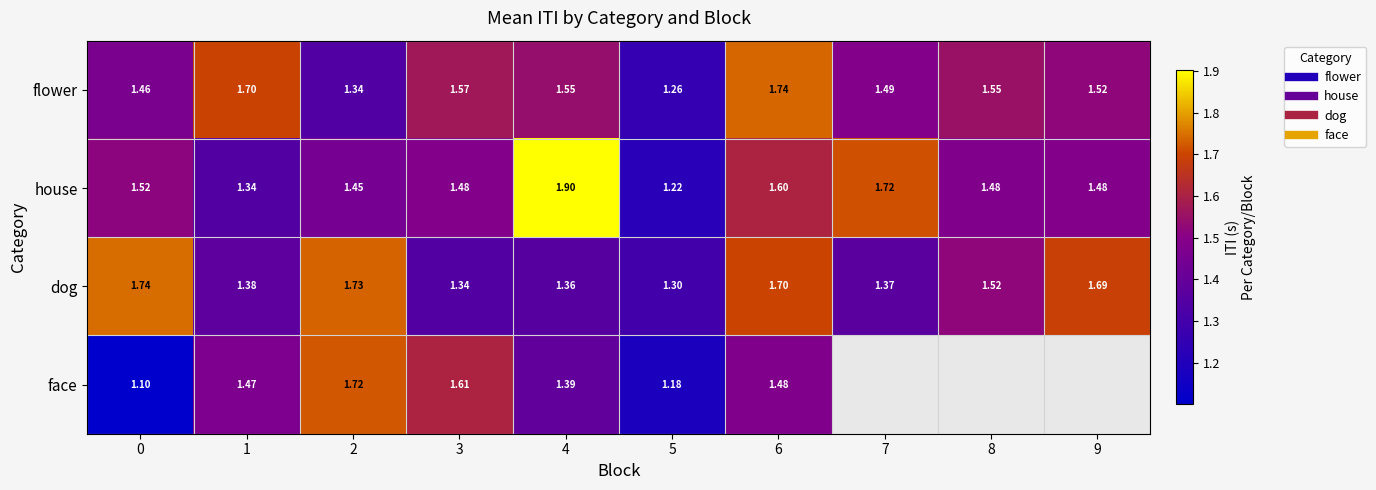

At 3, list the series in order from smallest to largest.

dog, house, flower, face